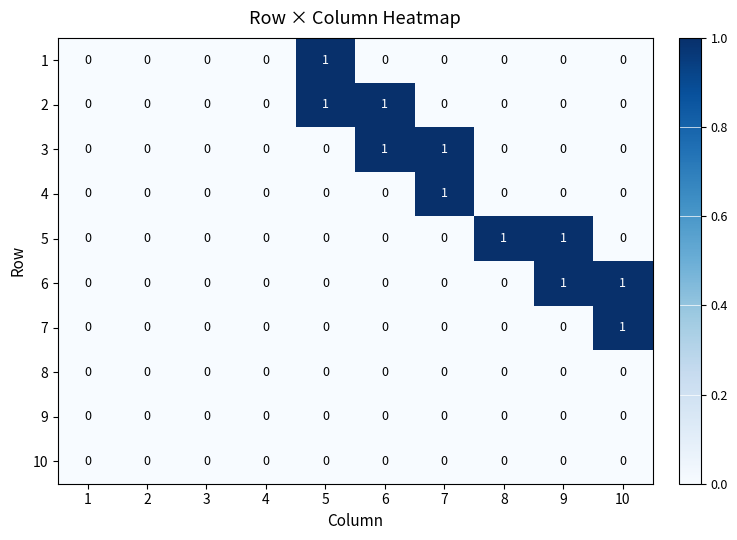

How many categories are shown in the chart?

10